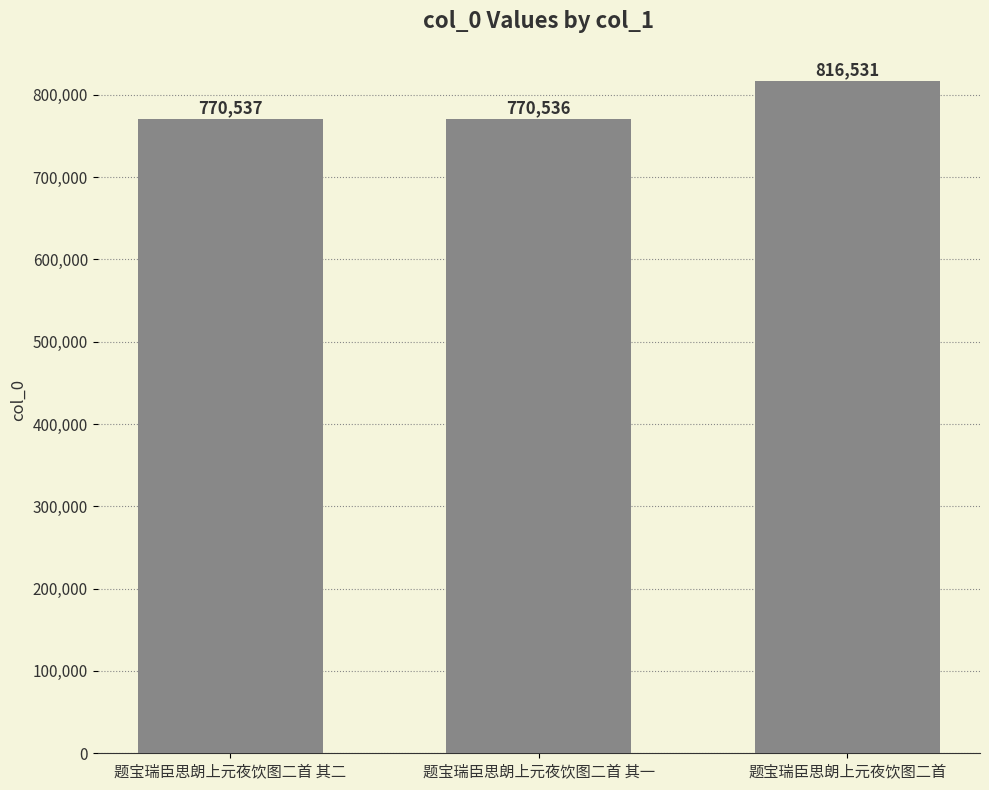

Reading right to left, transcribe all the data shown in this chart.

816531	770536	770537